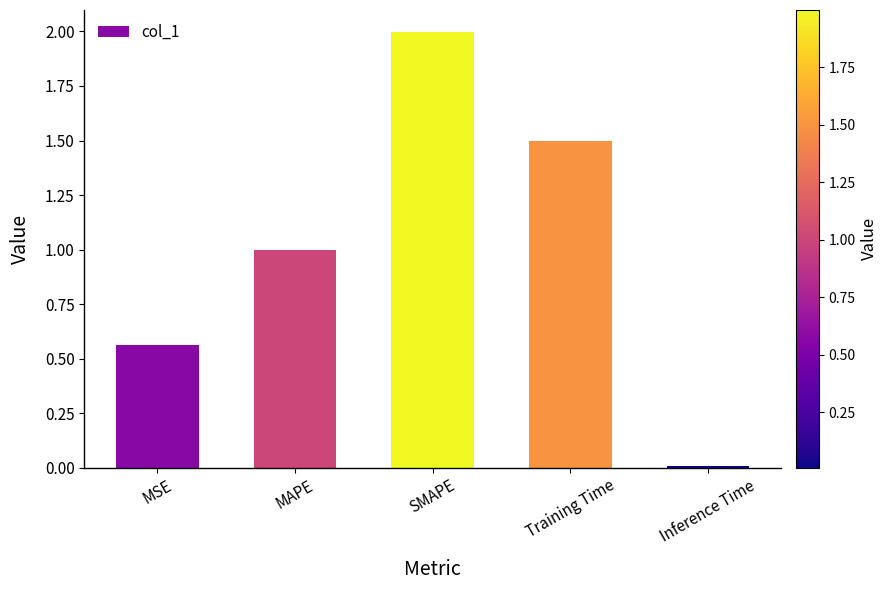

What is the ratio of the value at MSE to the value at SMAPE?

0.3